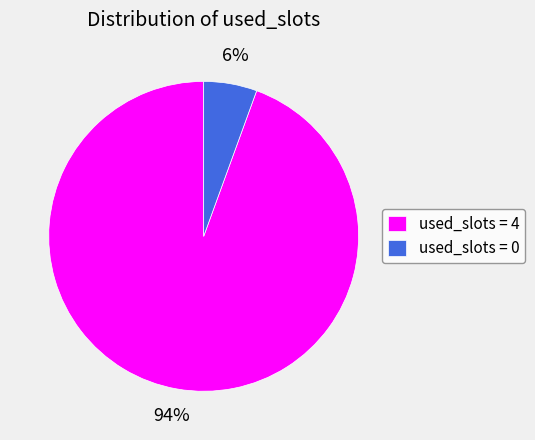

Does any single category account for the majority?

Yes